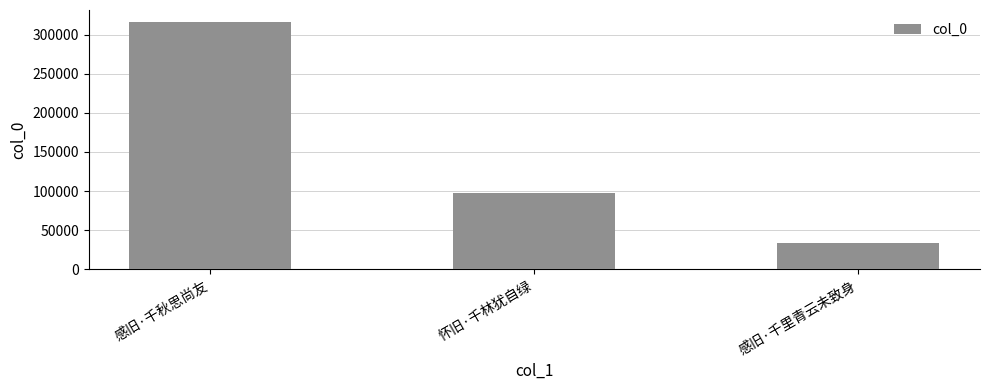

What is the minimum value shown in the chart?

34103